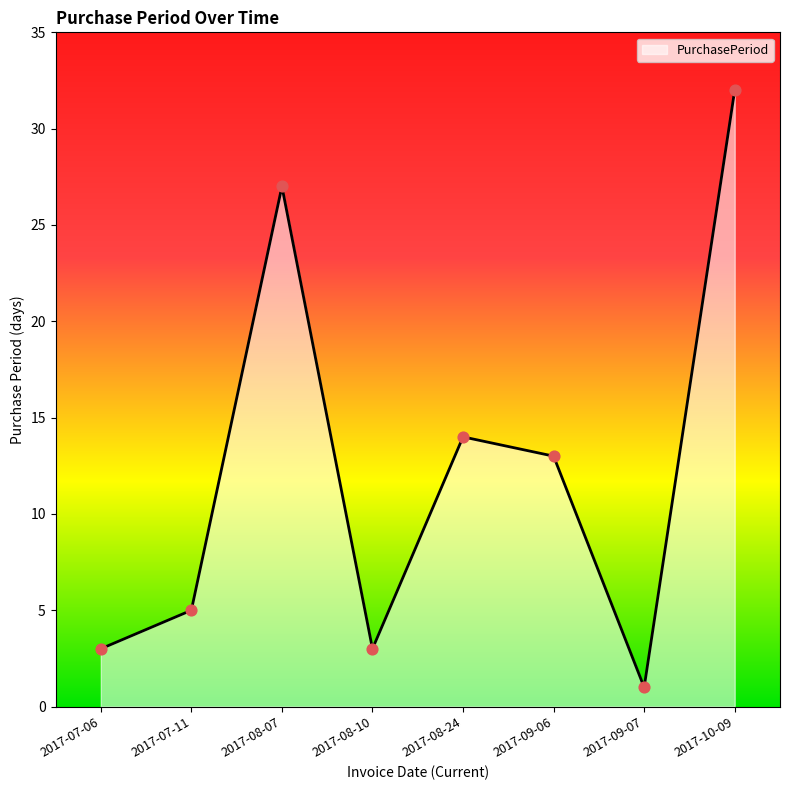

What is the ratio of the value at 2017-07-06 to the value at 2017-08-07?

0.1